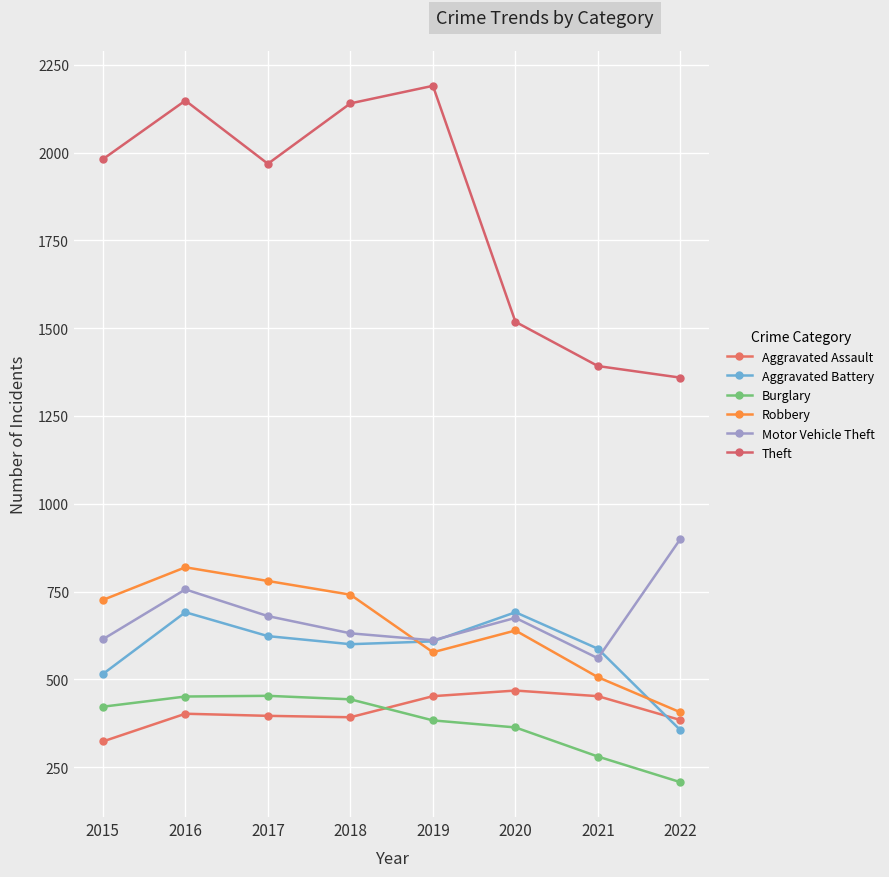

True or false: Motor Vehicle Theft and Aggravated Assault cross at least once.

False